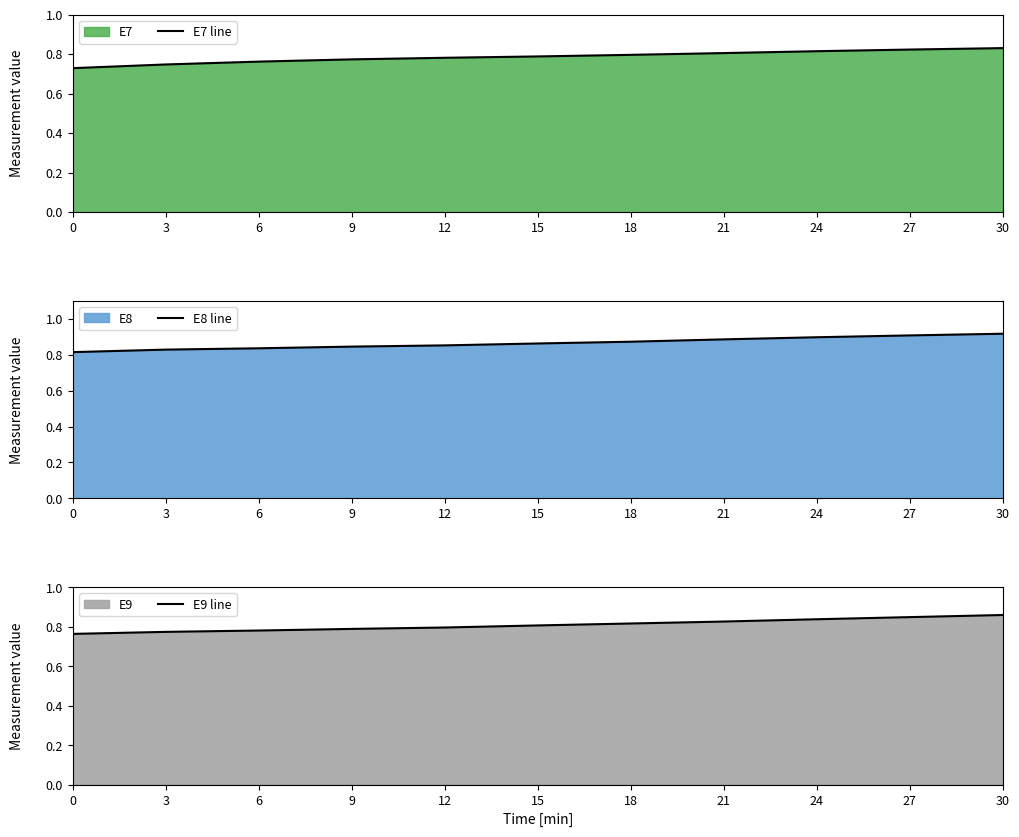

What are all the series names shown in the legend?

E7 line, E8 line, E9 line